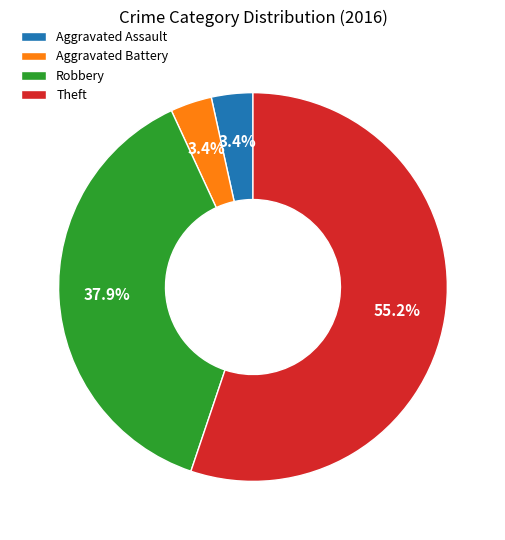

What percentage is NOT represented by Robbery?

62.1%